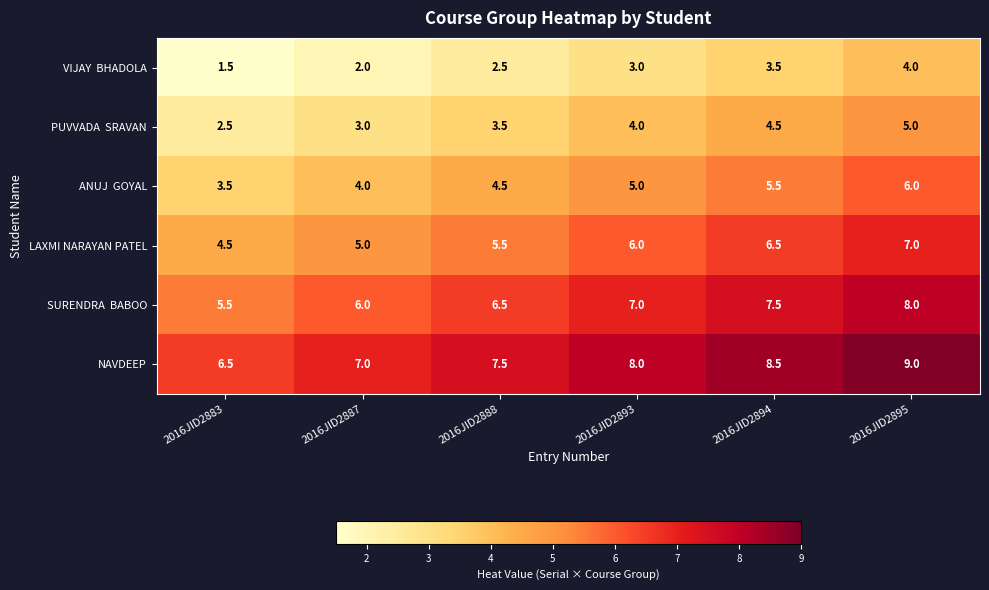

At how many categories does at least one series exceed 2?

6